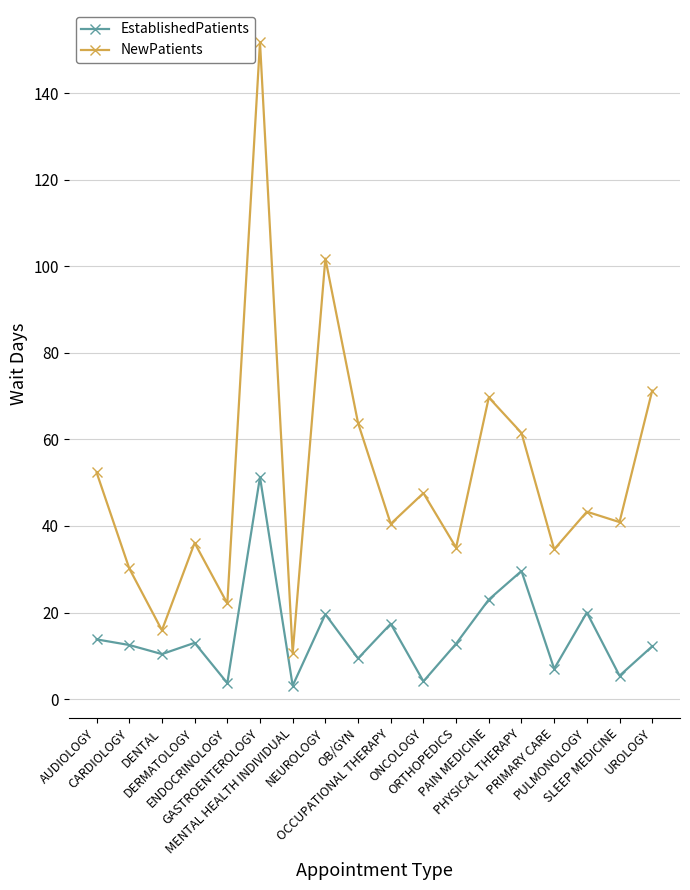

List the series in order of their overall mean, highest first.

NewPatients, EstablishedPatients